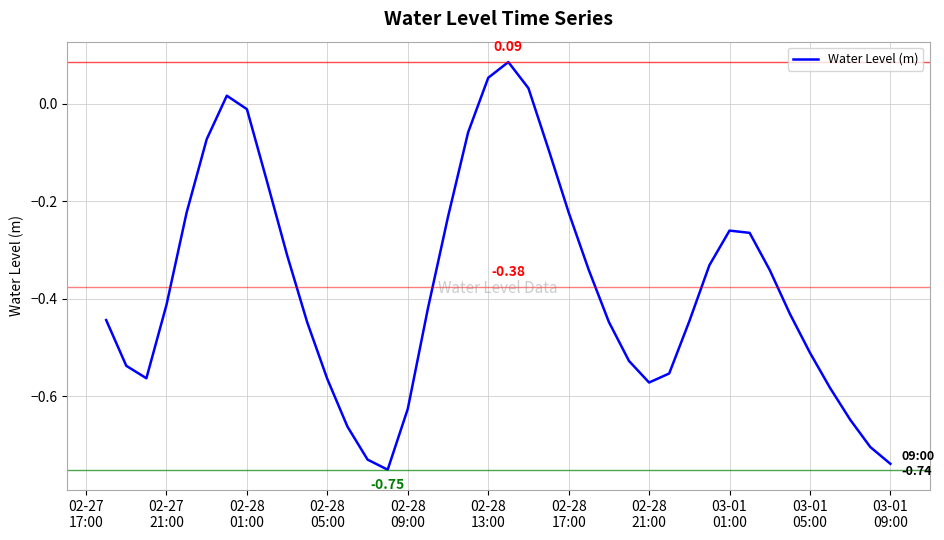

What is the value of the 10th point from the left?

-0.3